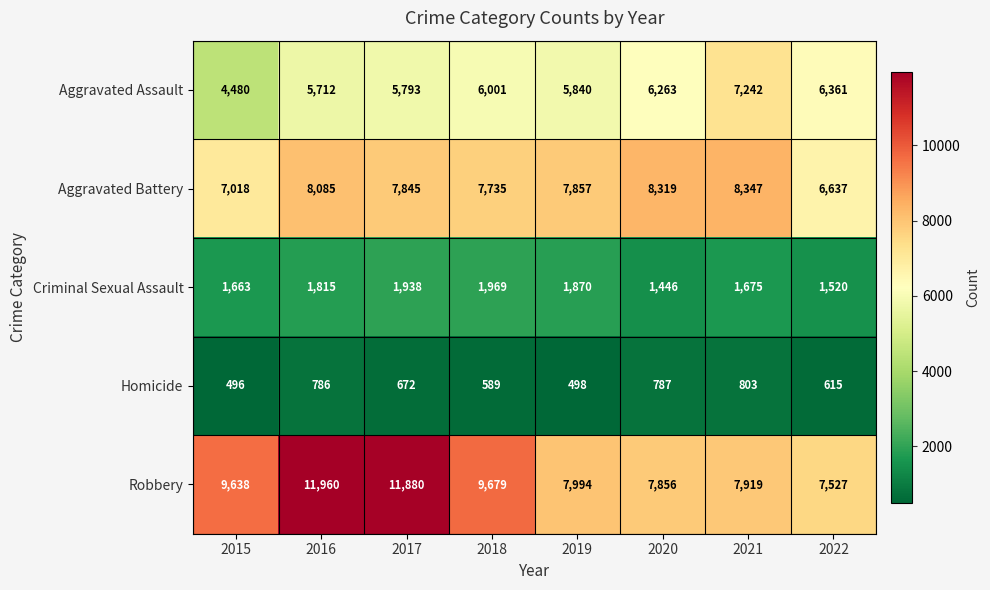

At which label does Aggravated Battery first exceed 7857?

2016